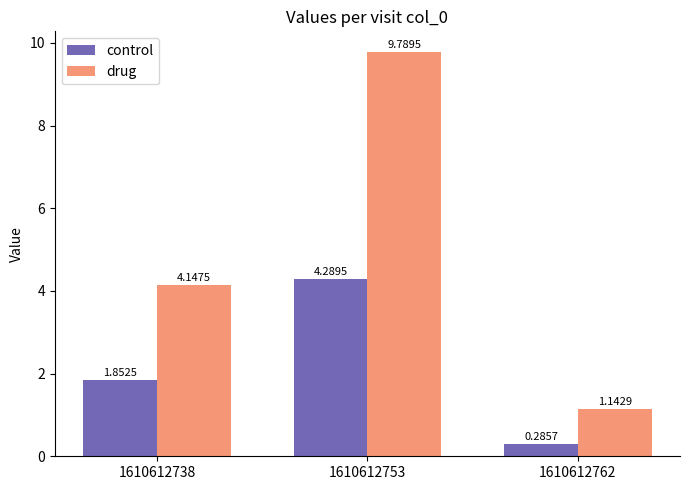

Which series has the largest range (max minus min)?

drug